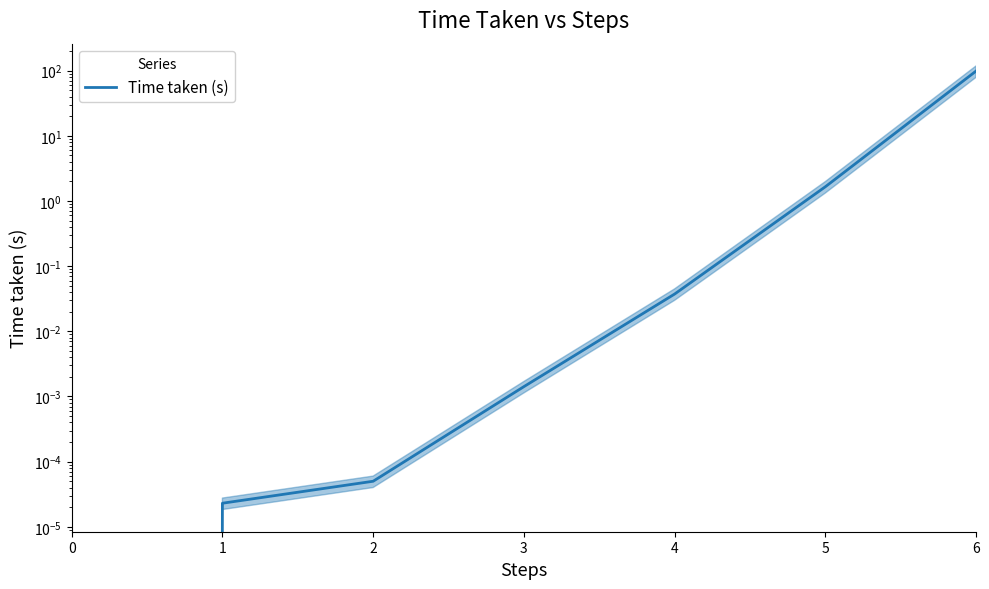

What is the sum of the values at 5 and 4?

1.7